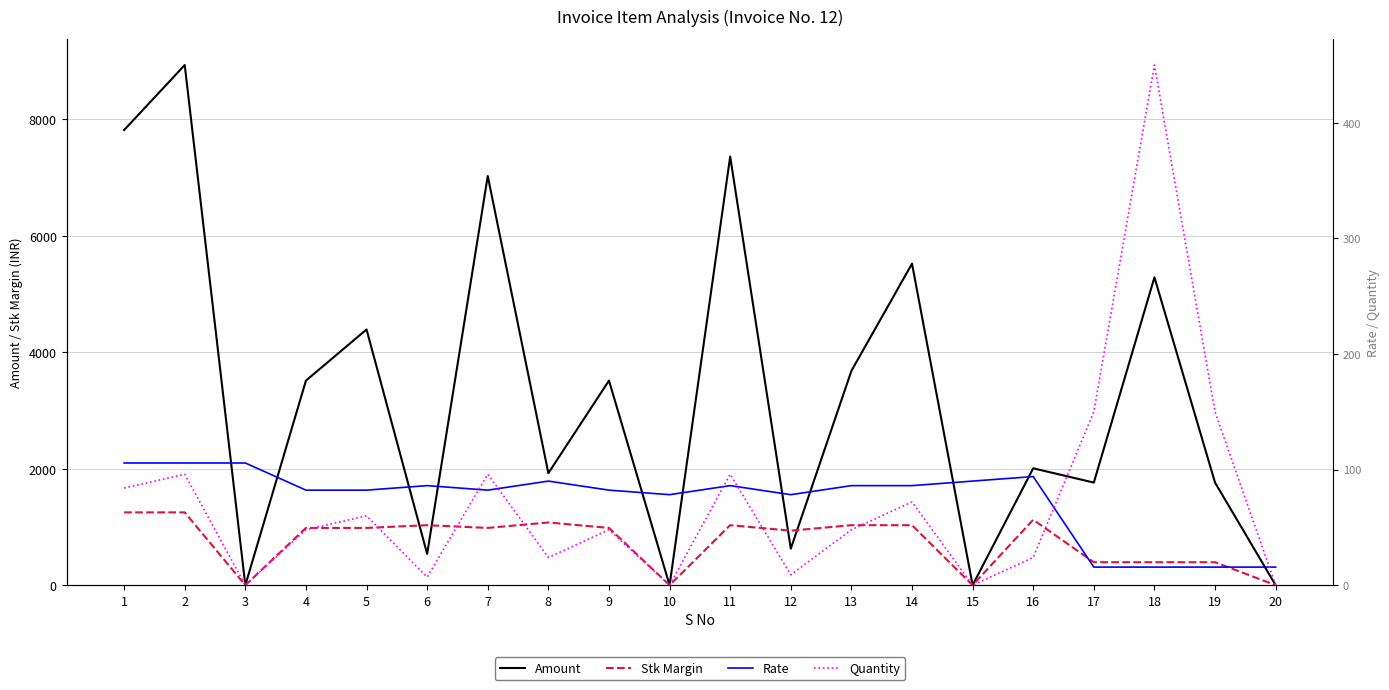

What is the value of the Rate point at the 9th from the left?

82.2